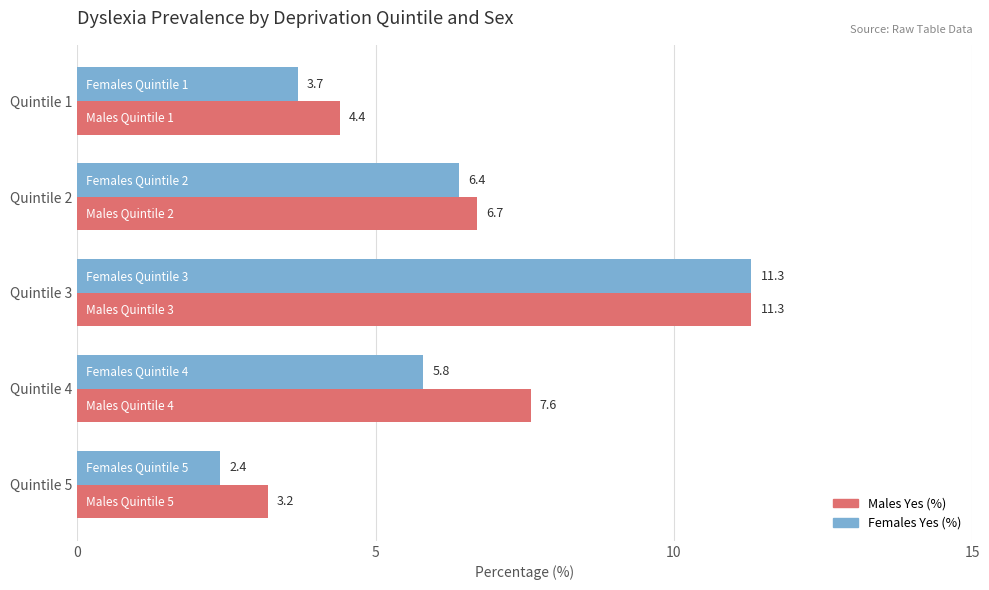

List the labels in order of Males Yes (%) value, smallest first.

Quintile 5, Quintile 1, Quintile 2, Quintile 4, Quintile 3